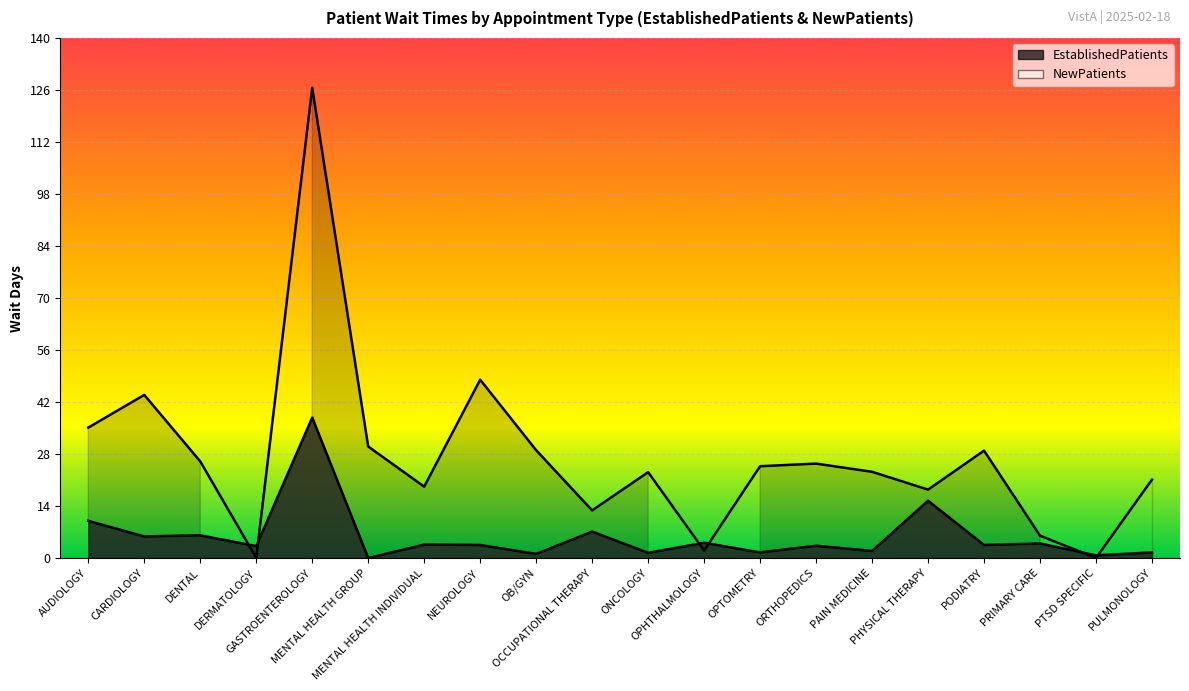

How many times do EstablishedPatients and NewPatients cross each other?

6